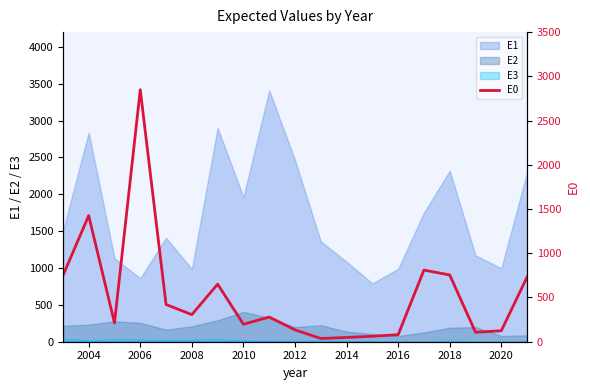

What is the lowest value of the E1 series?

791.1